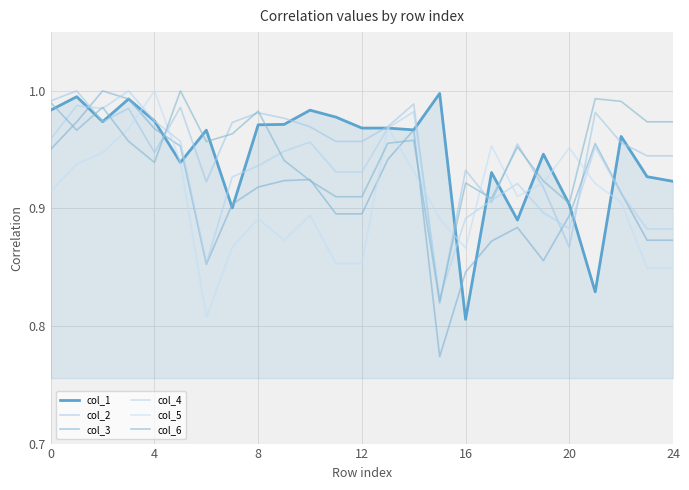

At how many categories does at least one series exceed 0?

25